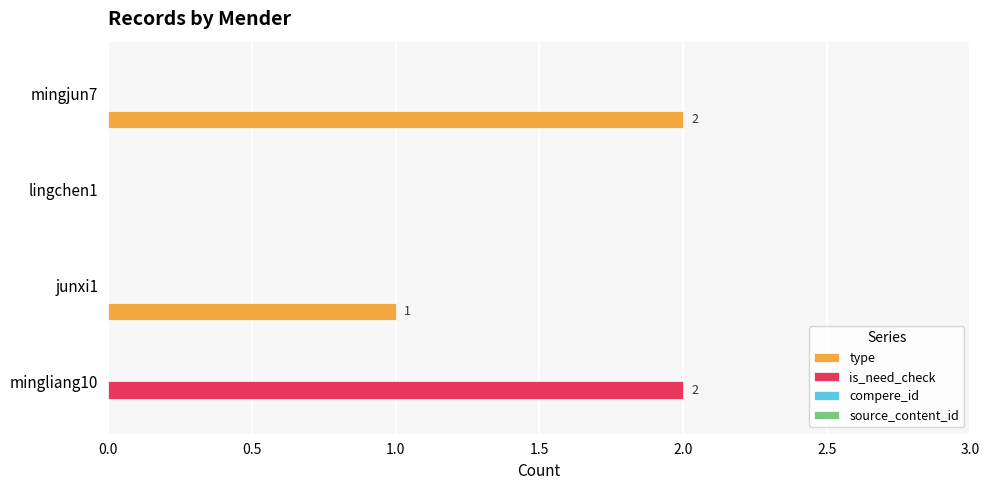

Is it true that type equals 0 at lingchen1?

True